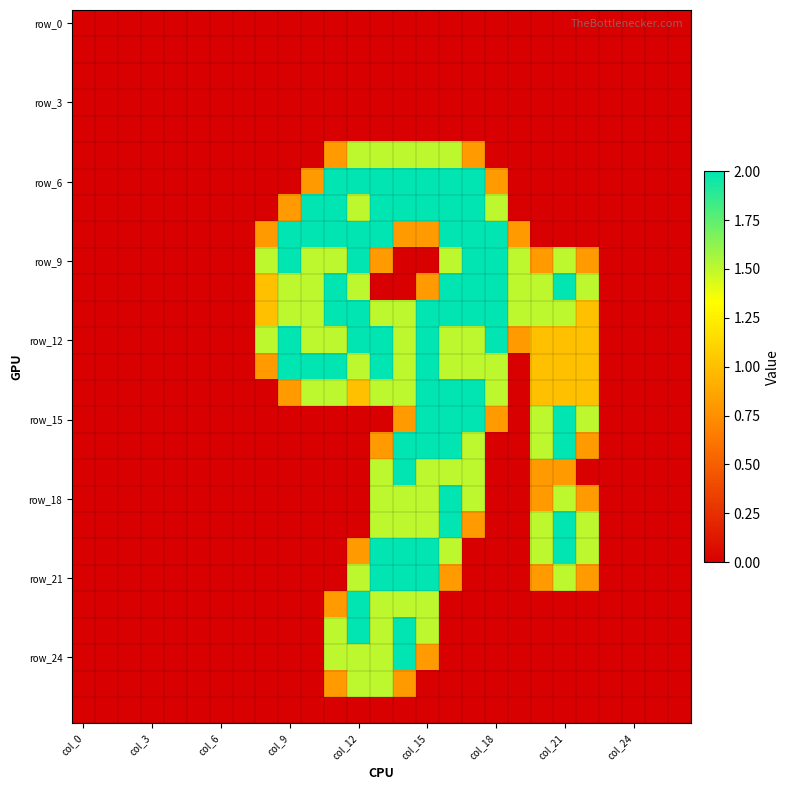

At which category is the sum across all series the highest?

col_15